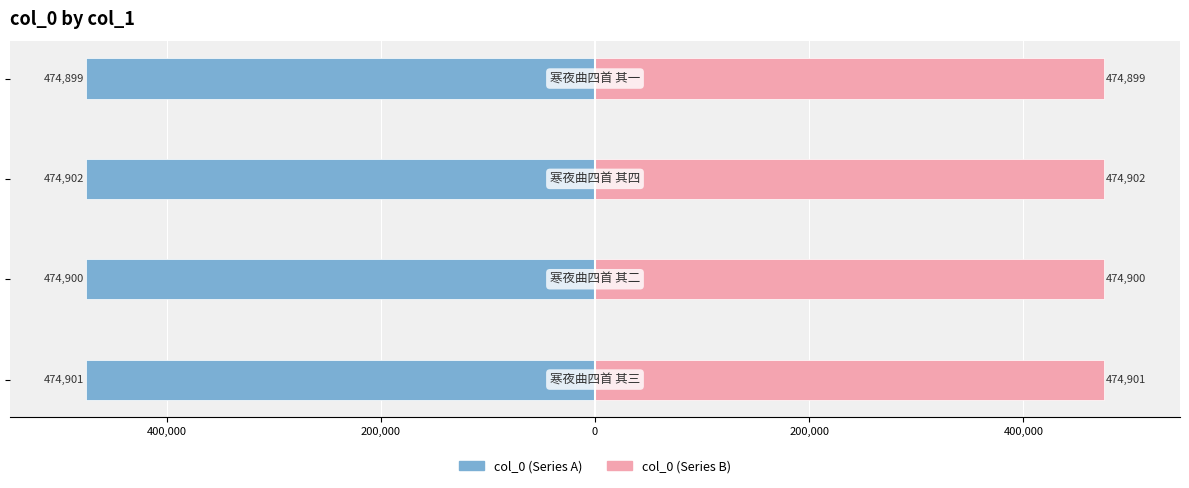

What is the highest value of the col_0 (right) series?

474902